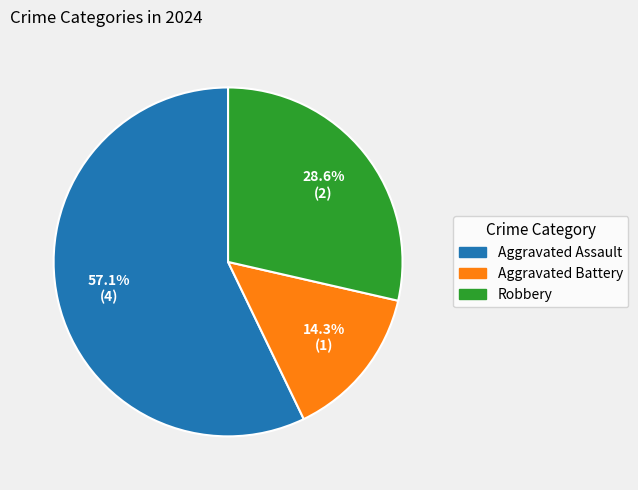

Rank the categories by value from lowest to highest.

Aggravated Battery, Robbery, Aggravated Assault